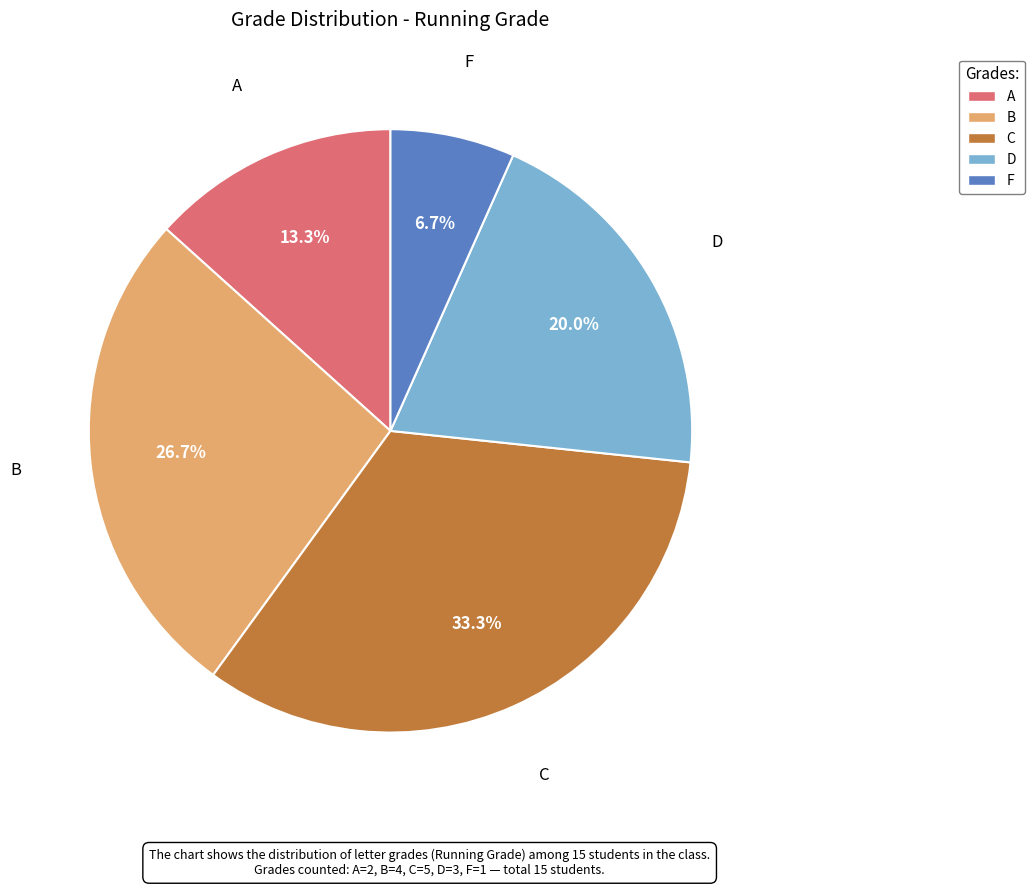

What is the total percentage of B and C?

60.0%